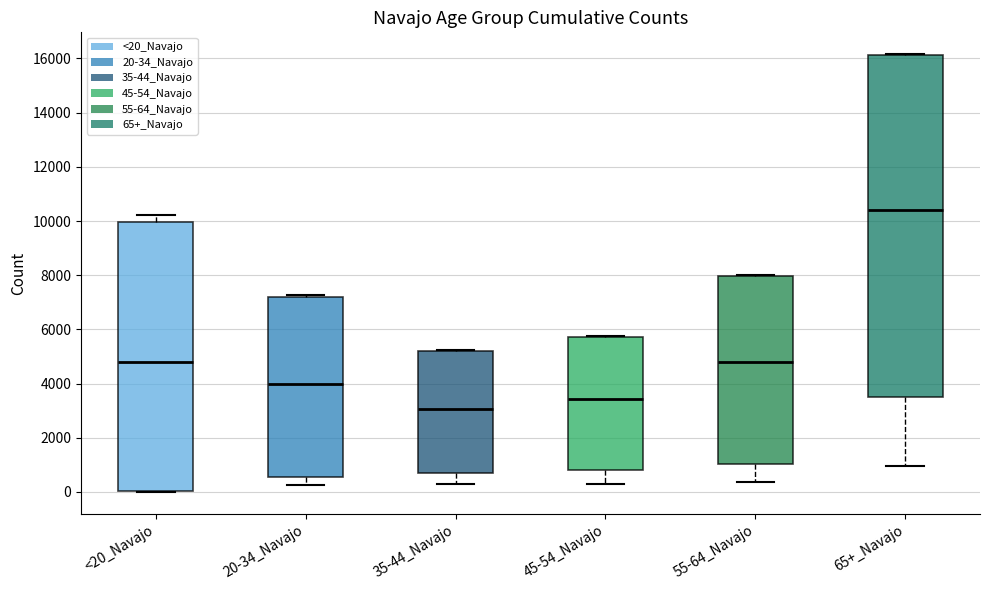

Reading left to right, transcribe this box plot: for each box, give where its median line is, the range the box spans, and where its two whiskers end, as read against the y-axis. The values are not printed on the chart, so give them approximately, as read against the axis.

<20_Navajo: median 4800, box 0 to 10000, whiskers 0 to 10200
20-34_Navajo: median 4000, box 600 to 7200, whiskers 200 to 7200 (just above the box's upper edge)
35-44_Navajo: median 3000, box 800 to 5200, whiskers 200 to 5200
45-54_Navajo: median 3400, box 800 to 5800, whiskers 400 to 5800
55-64_Navajo: median 4800, box 1000 to 8000, whiskers 400 to 8000
65+_Navajo: median 10400, box 3600 to 16200, whiskers 1000 to 16200